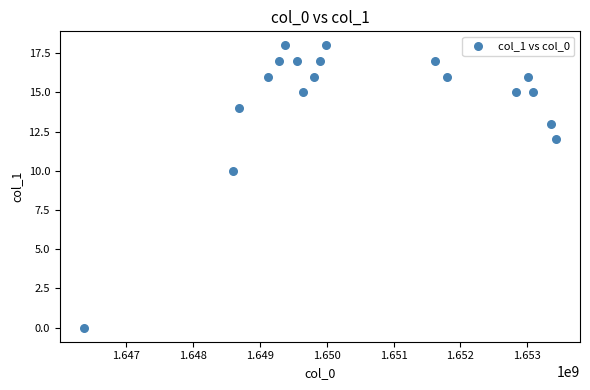

What Y value in the scatter plot is closest to 9?

10